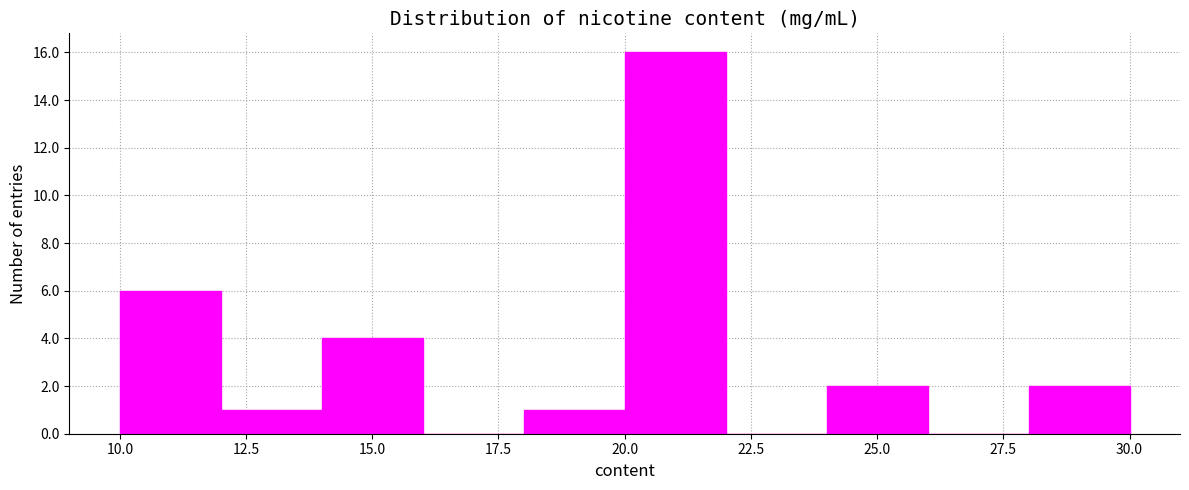

What is the height of the bar covering 10 to 12 on the x-axis? The values are not printed on the chart, so give them approximately, as read against the axis.

6